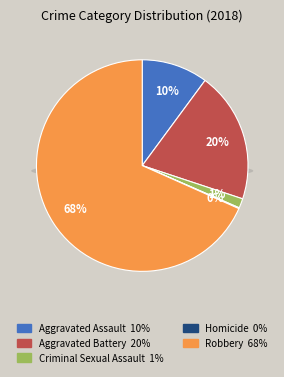

To the nearest percent, what is the difference between the largest and smallest slice percentages?

68%